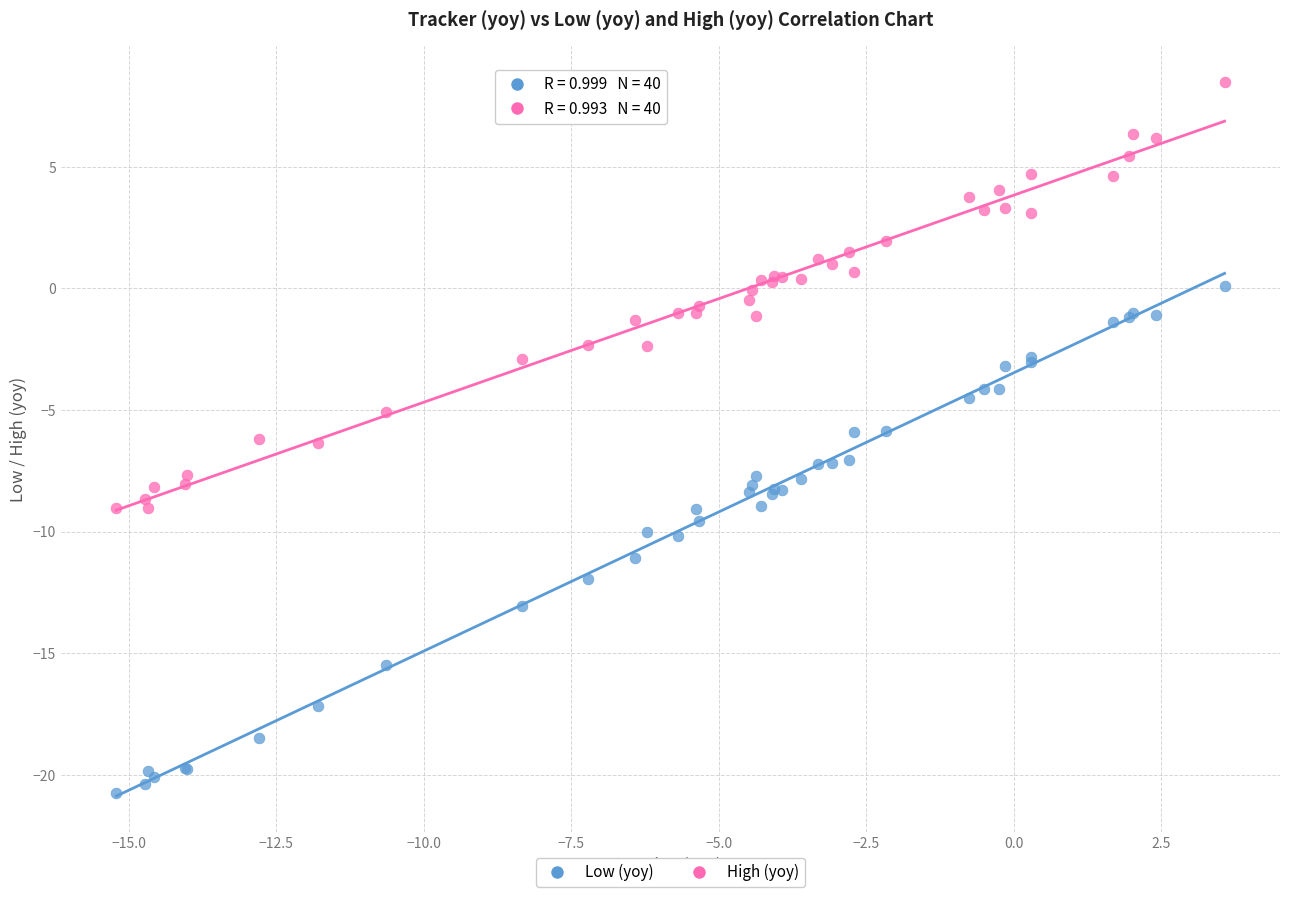

Which series reaches the minimum Y coordinate?

Low (yoy)